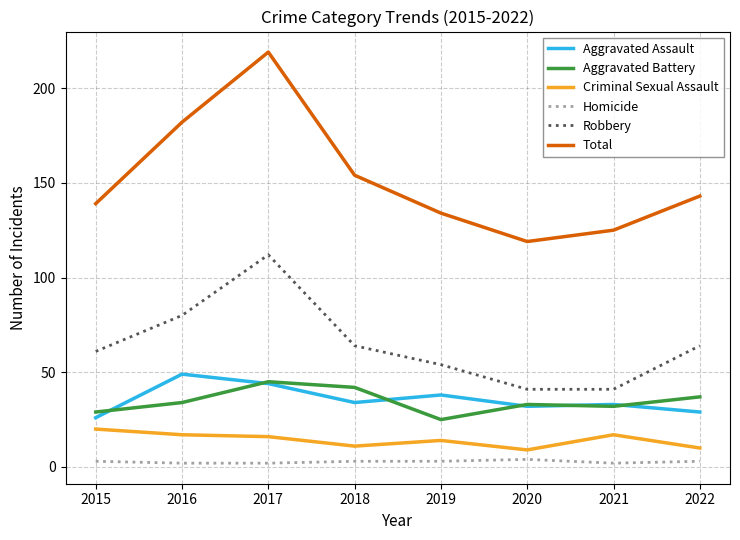

What is the sum of the Aggravated Battery values at 2020 and 2016?

67